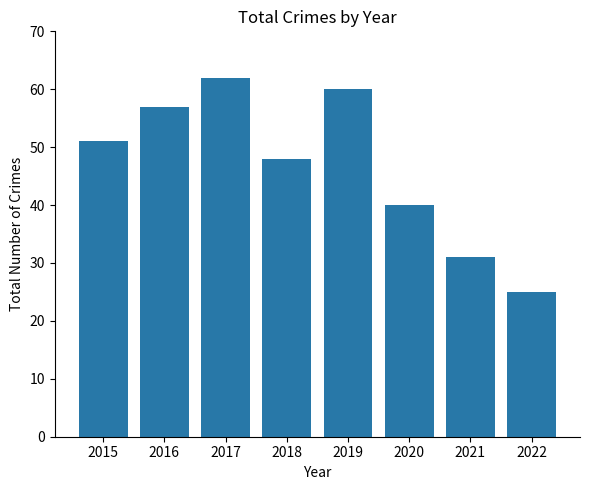

Rank the categories by value from highest to lowest.

2017, 2019, 2016, 2015, 2018, 2020, 2021, 2022